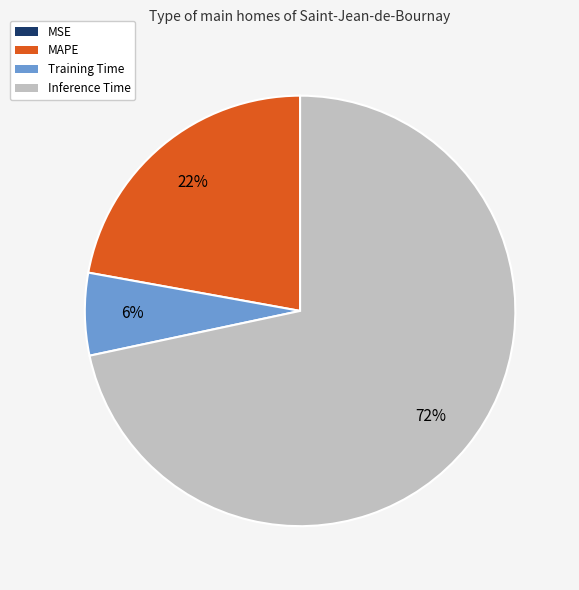

Is there any slice that represents more than half of the pie?

Yes